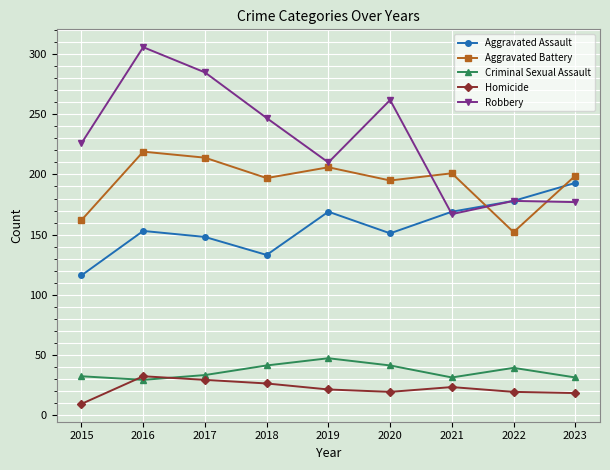

What is the total value across all series at 2019?

653